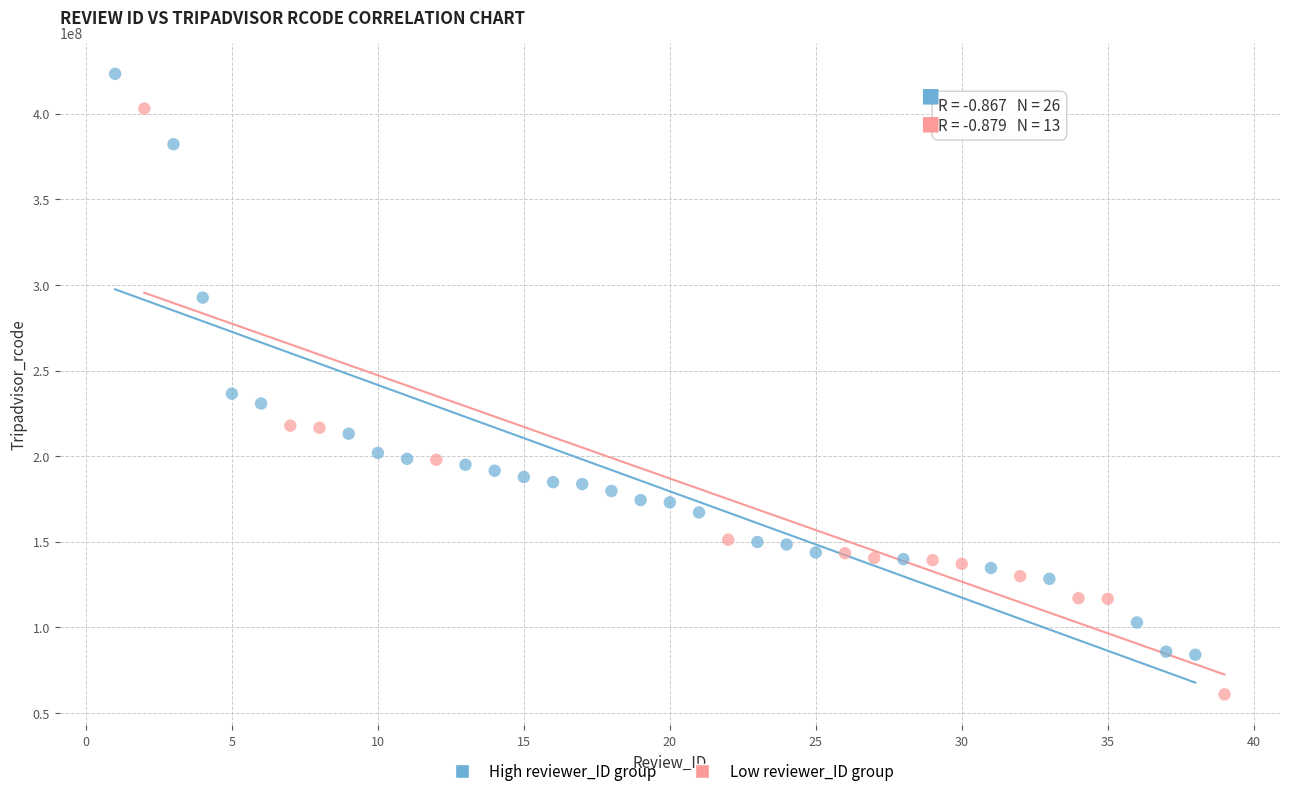

Which series reaches the minimum Y coordinate?

Low reviewer_ID group